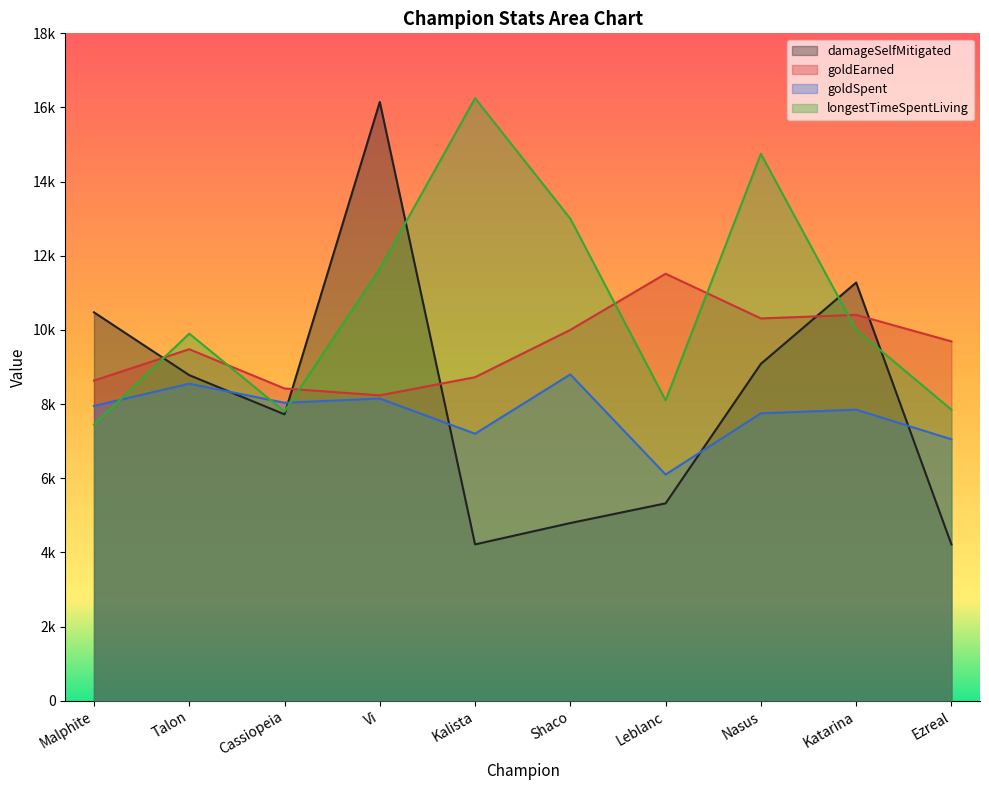

How many times do damageSelfMitigated and goldSpent cross each other?

5